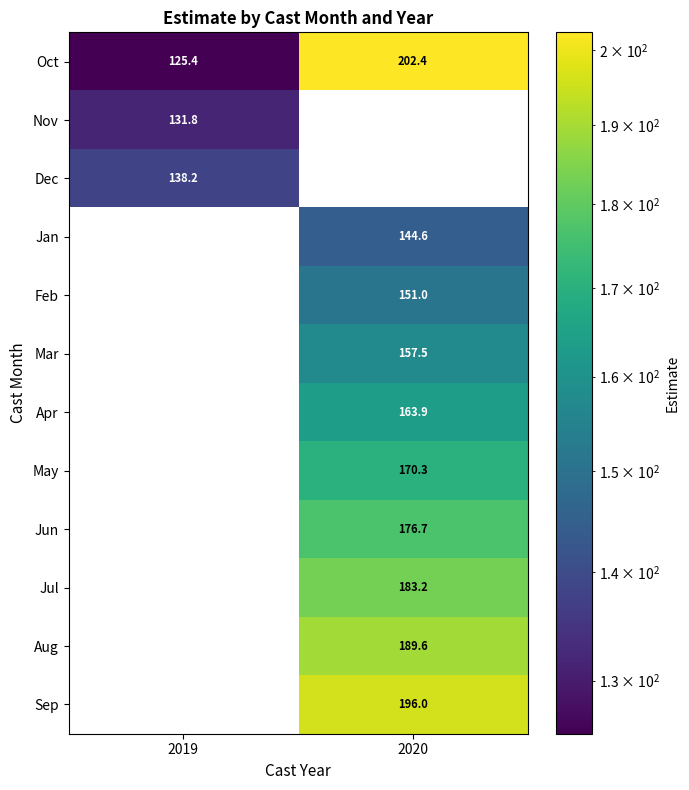

Is the value of Jan at 2020 greater than the value of Oct at 2020?

No